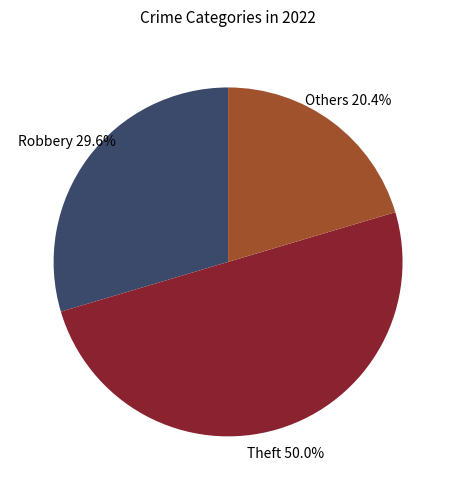

How many slices are in this pie chart?

3